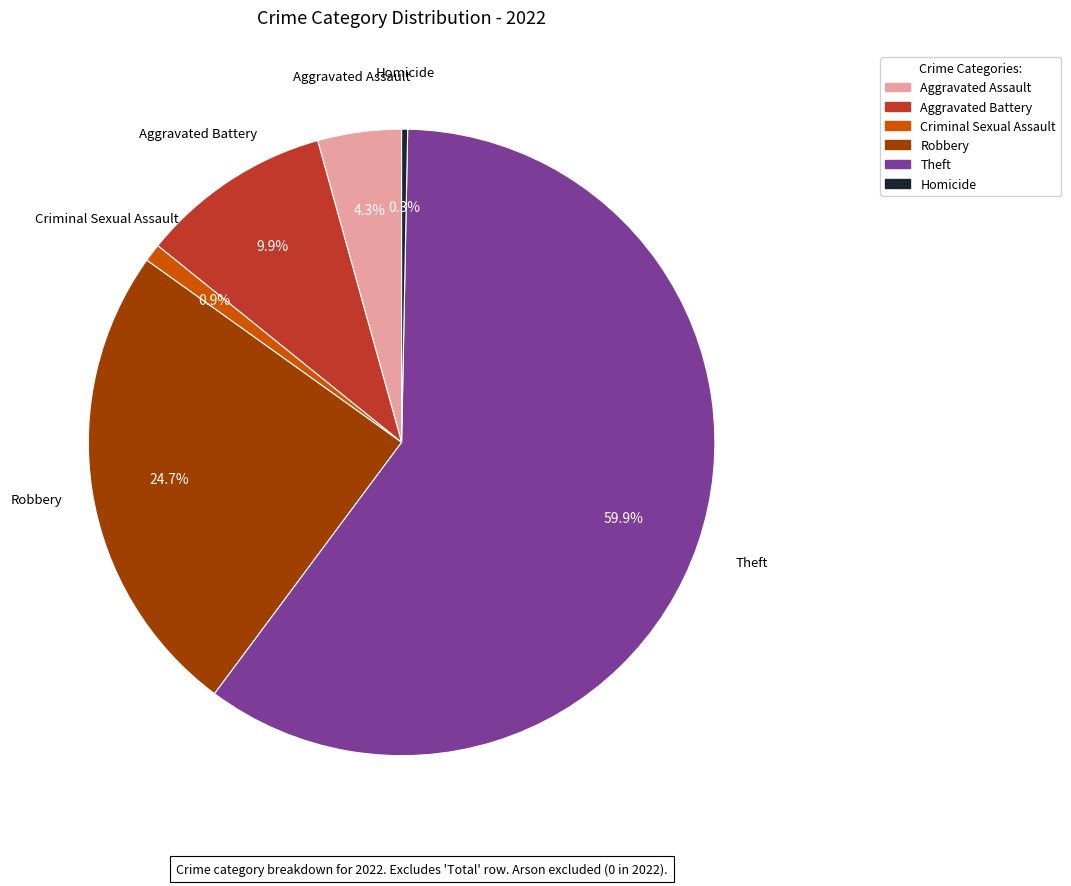

Is there a majority slice in this chart?

Yes